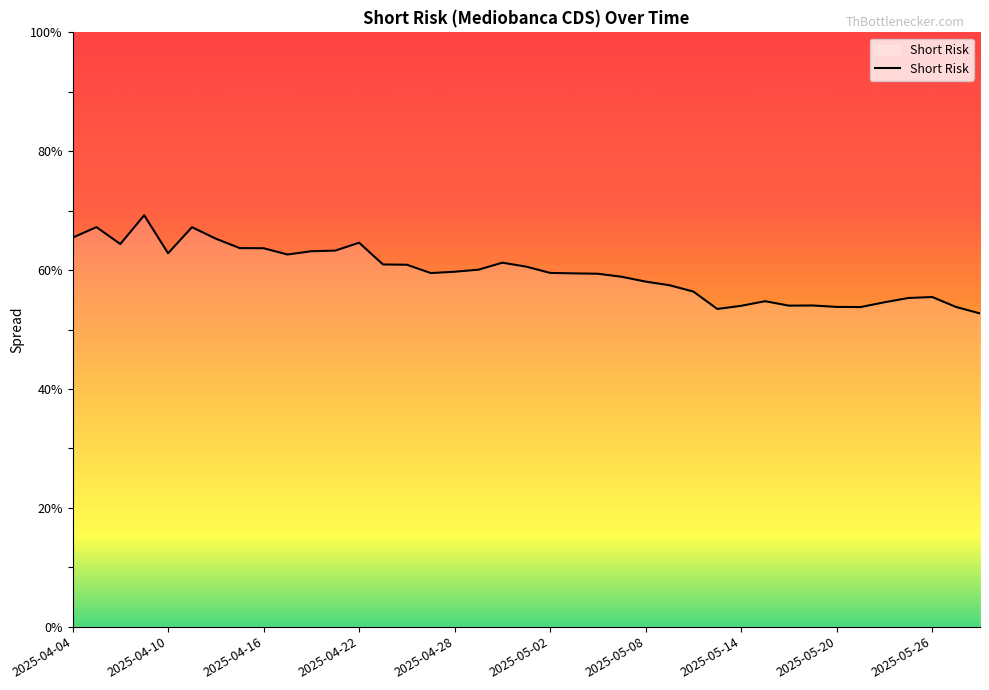

How many lines are shown in the chart?

1